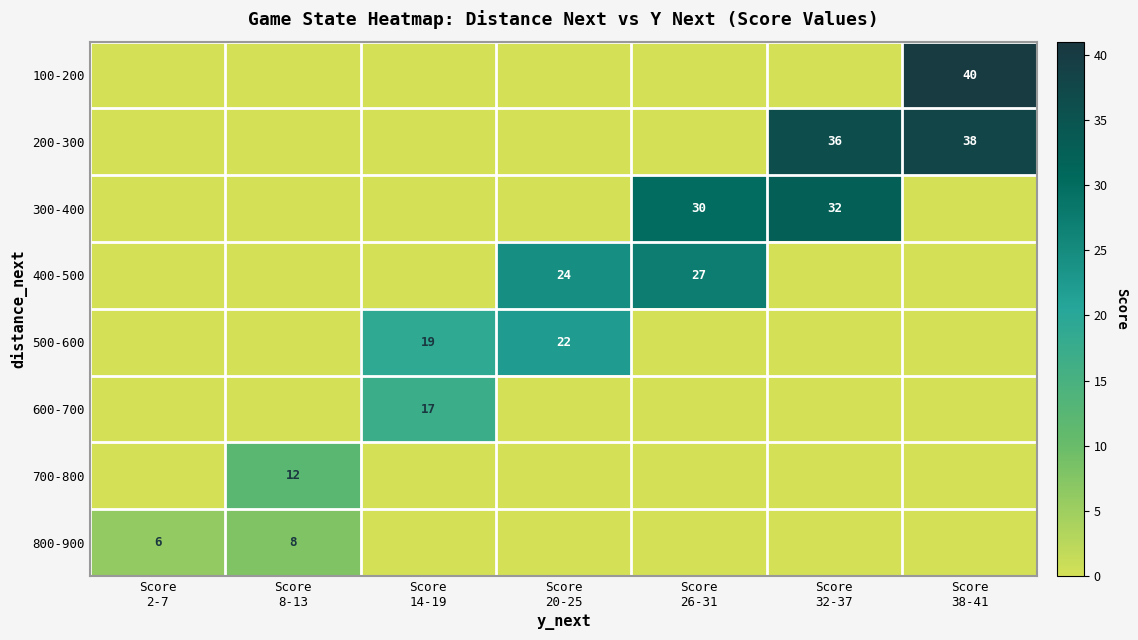

What is the maximum value for 200-300?

38.0